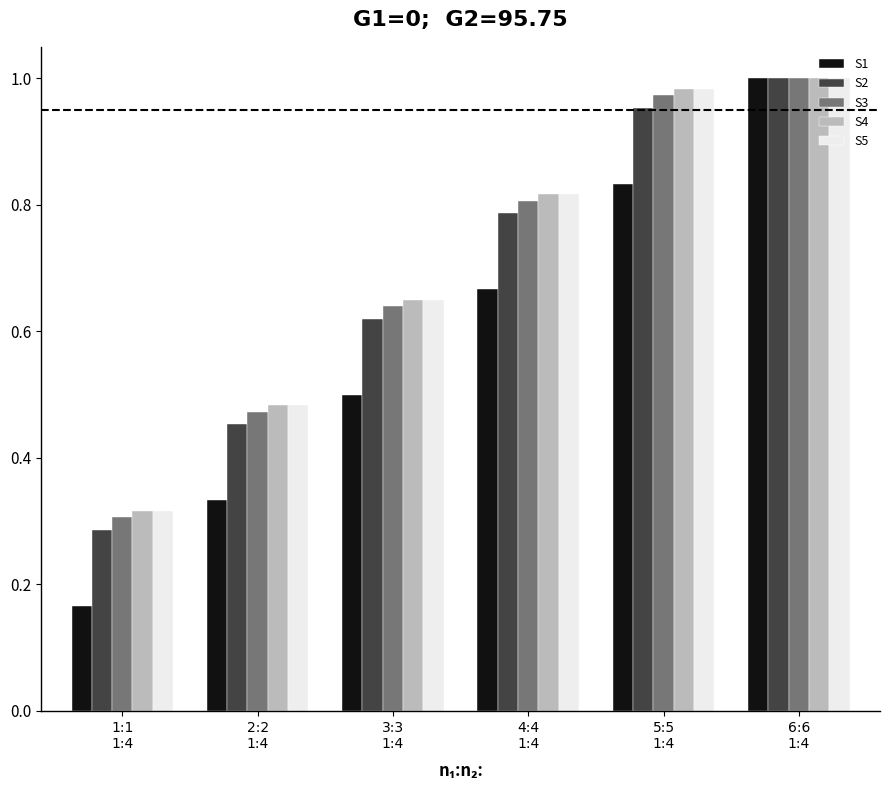

Does the chart contain any negative values?

No